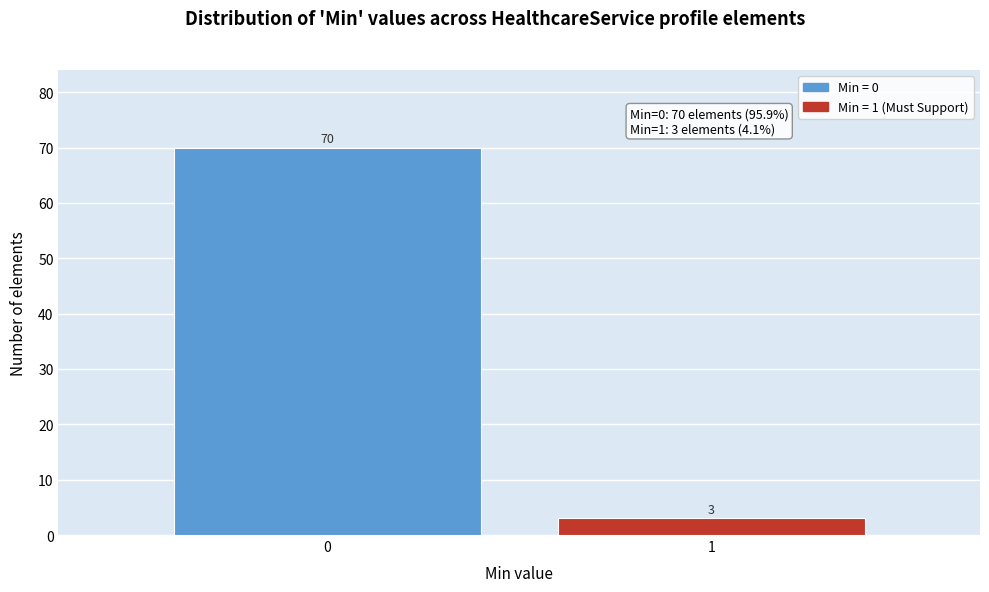

Reading right to left, what are all the values shown in this chart?

3	70